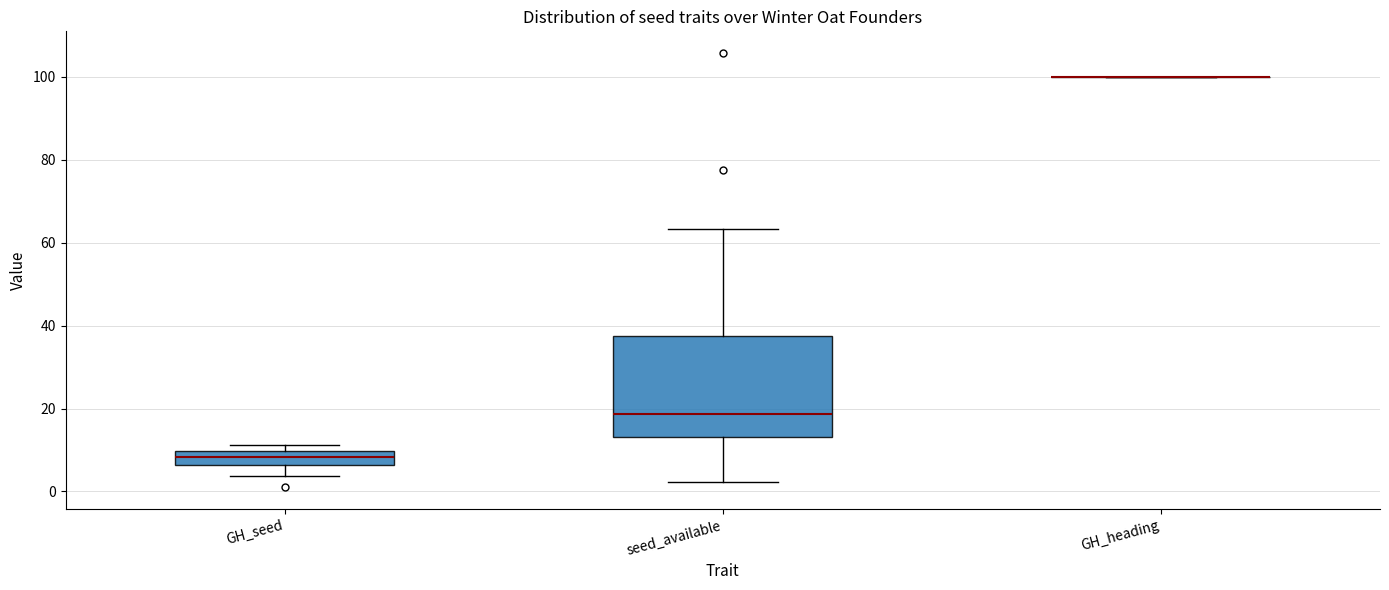

Reading left to right, read every box against the y-axis: the position of its median line, the range the box covers, and the ends of its whiskers. The values are not printed on the chart, so give them approximately, as read against the axis.

GH_seed: median 8, box 6 to 10, whiskers 4 to 12
seed_available: median 18, box 14 to 38, whiskers 2 to 64
GH_heading: box collapsed to a line at 100, whiskers 100 to 100